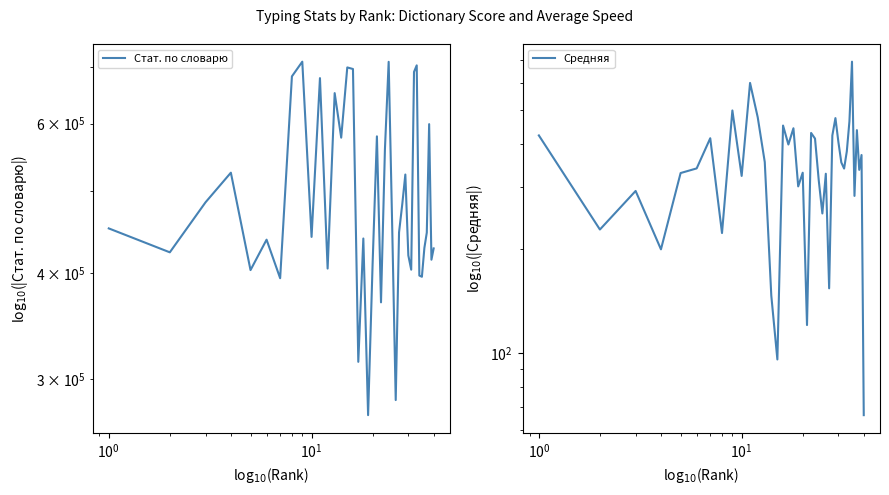

The Средняя series shows 150.8 at 38. True or false?

False